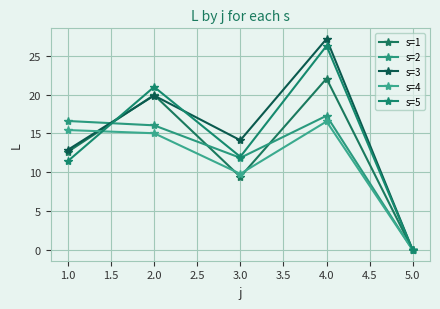

What is the sum of all s=2 values?

61.8